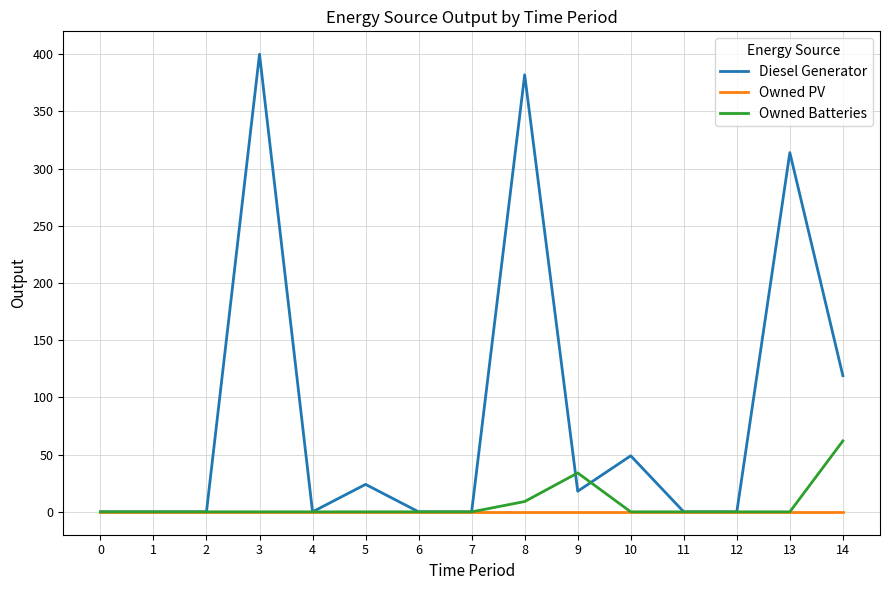

True or false: Diesel Generator has a value of 61 at 14.

False